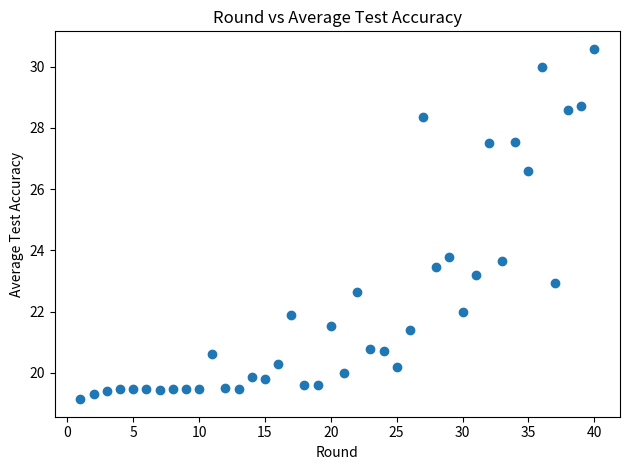

What Y value in the scatter plot is closest to 24?

23.8